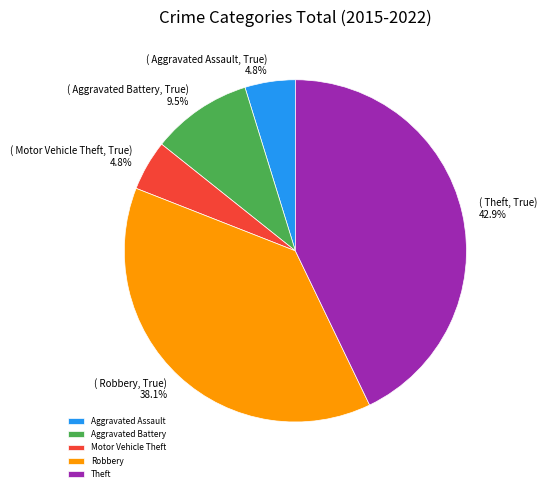

The Robbery slice represents 24% of the pie. True or false?

False